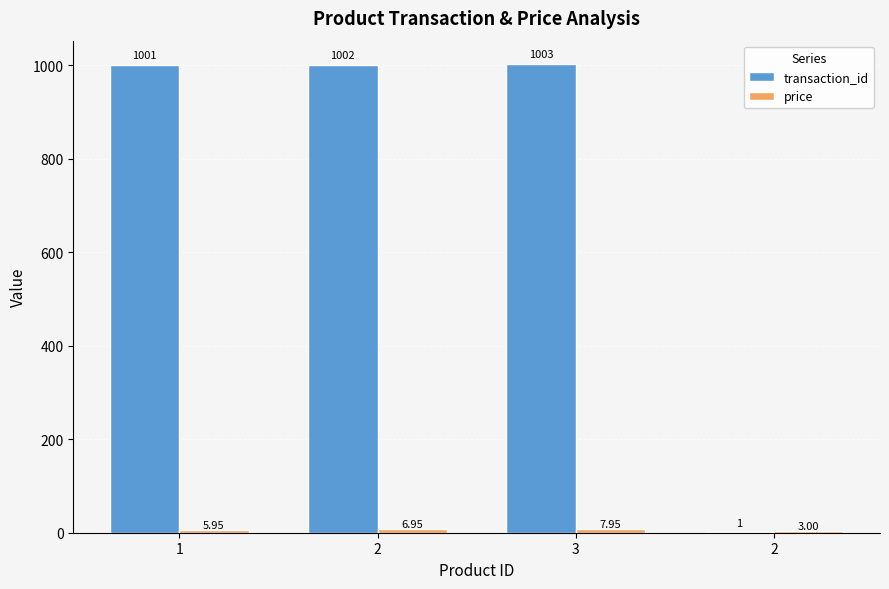

What is the total value across all series at 3?

1011.0